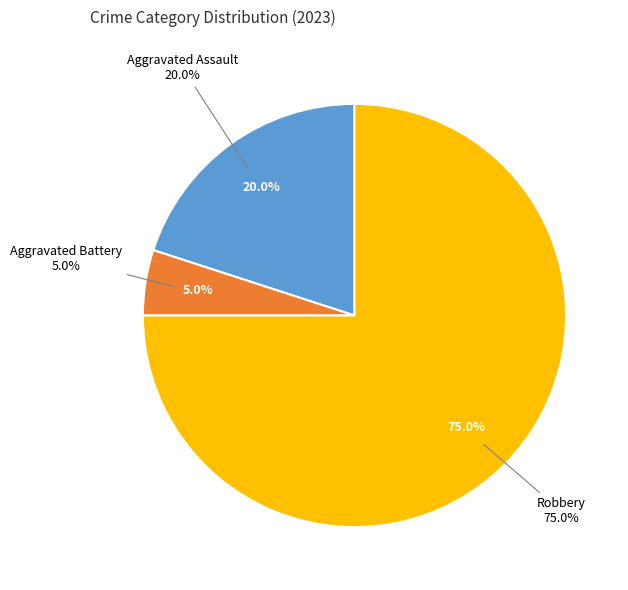

The Criminal Sexual Assault slice represents 7% of the pie. True or false?

False